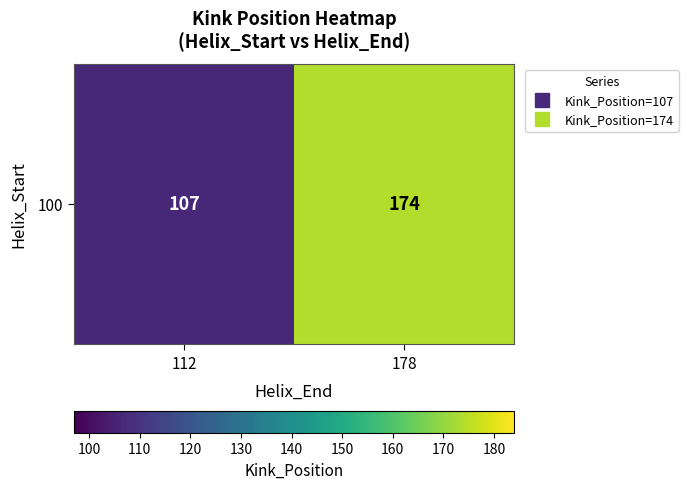

Between 178 and 112, which is larger?

178